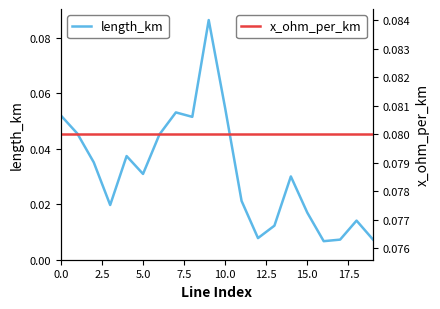

How many distinct data groups are displayed?

2